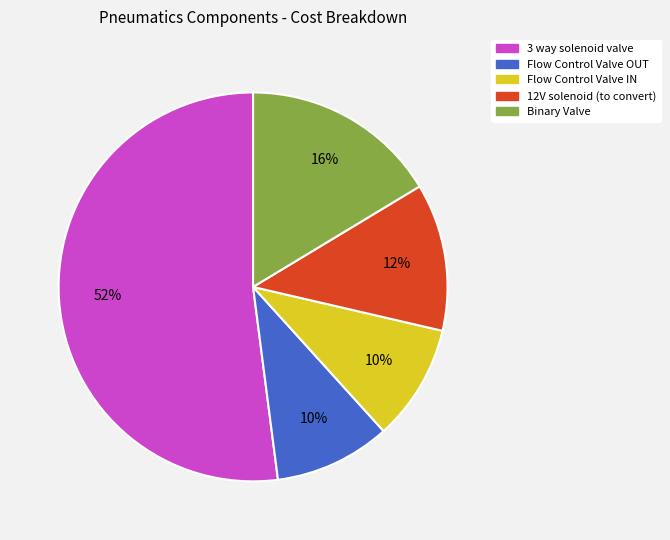

What is the majority slice?

3 way solenoid valve